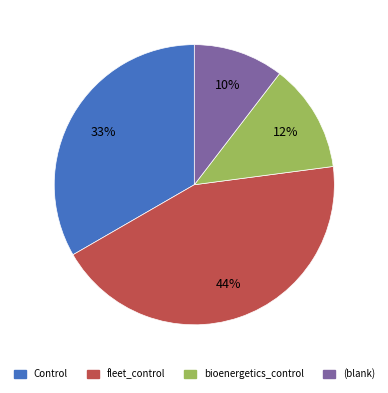

Does any single category account for the majority?

No